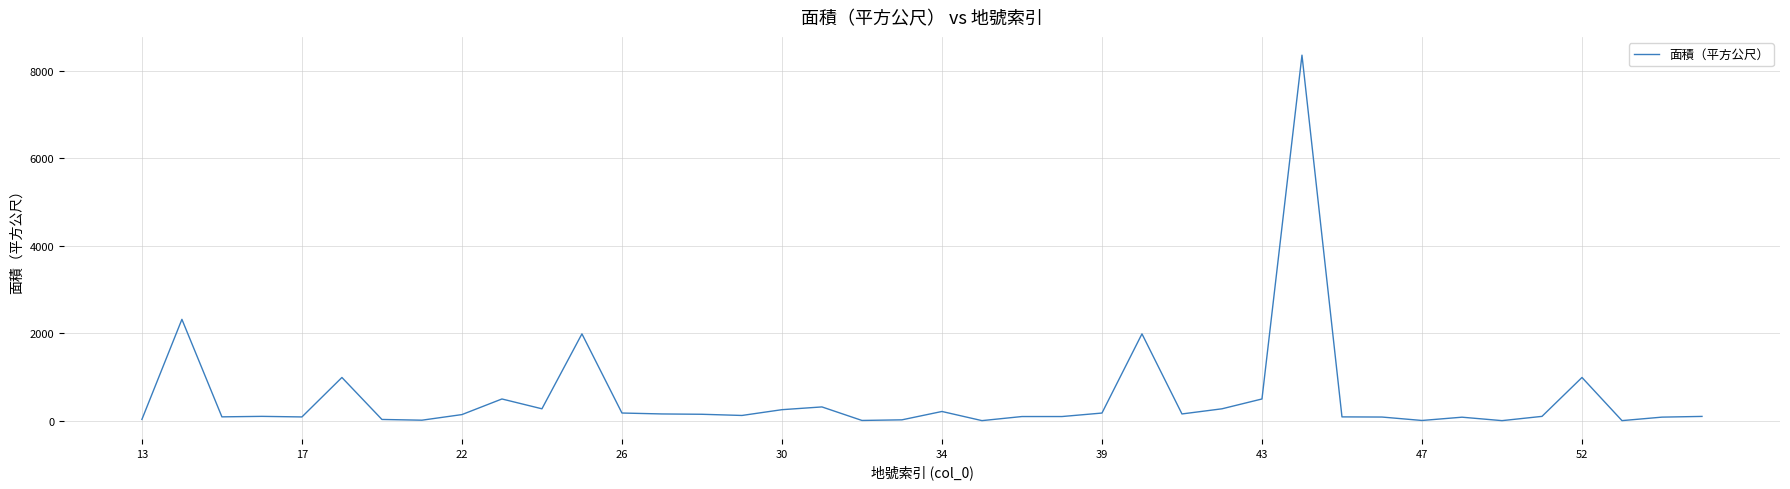

What is the greatest value displayed?

8352.3